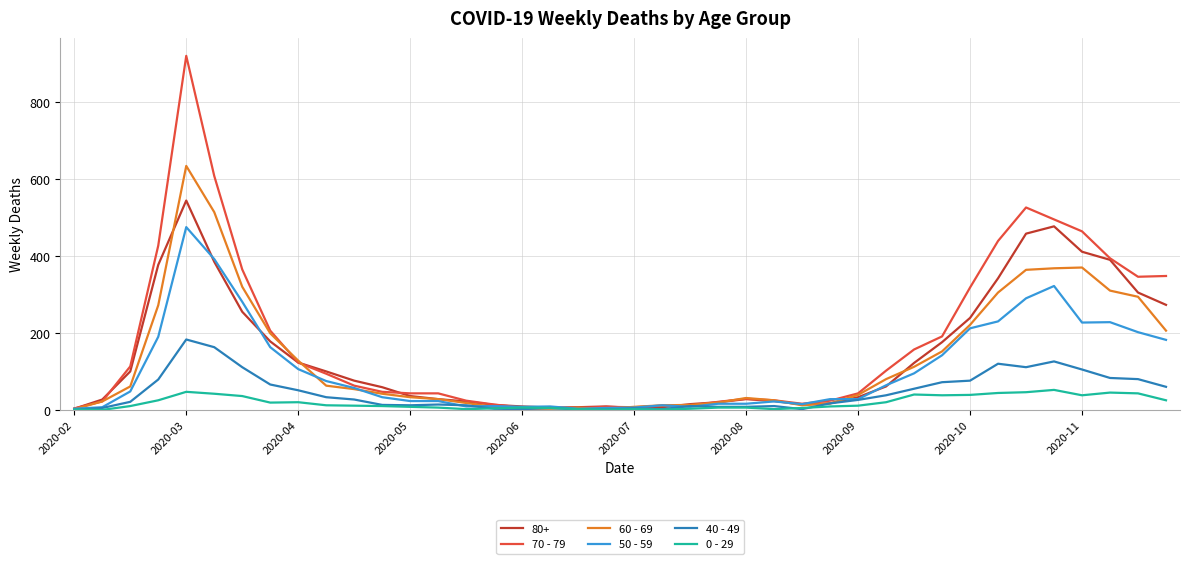

Does the chart display data point markers on the line(s)?

No